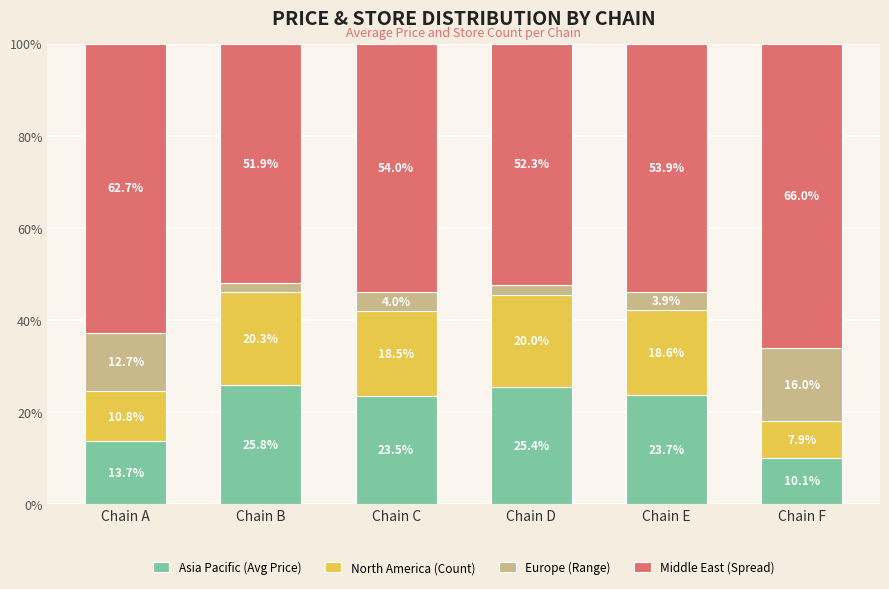

What is the minimum value for Asia Pacific (Avg Price)?

10.1